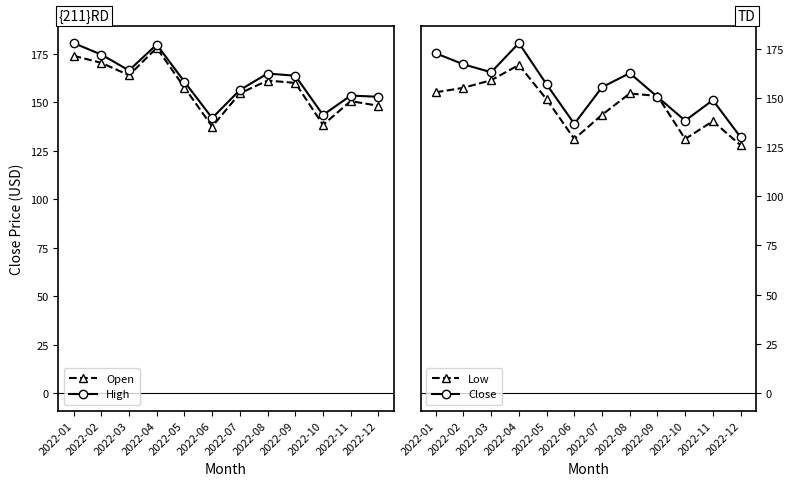

Where is the first local minimum for Close?

2022-03